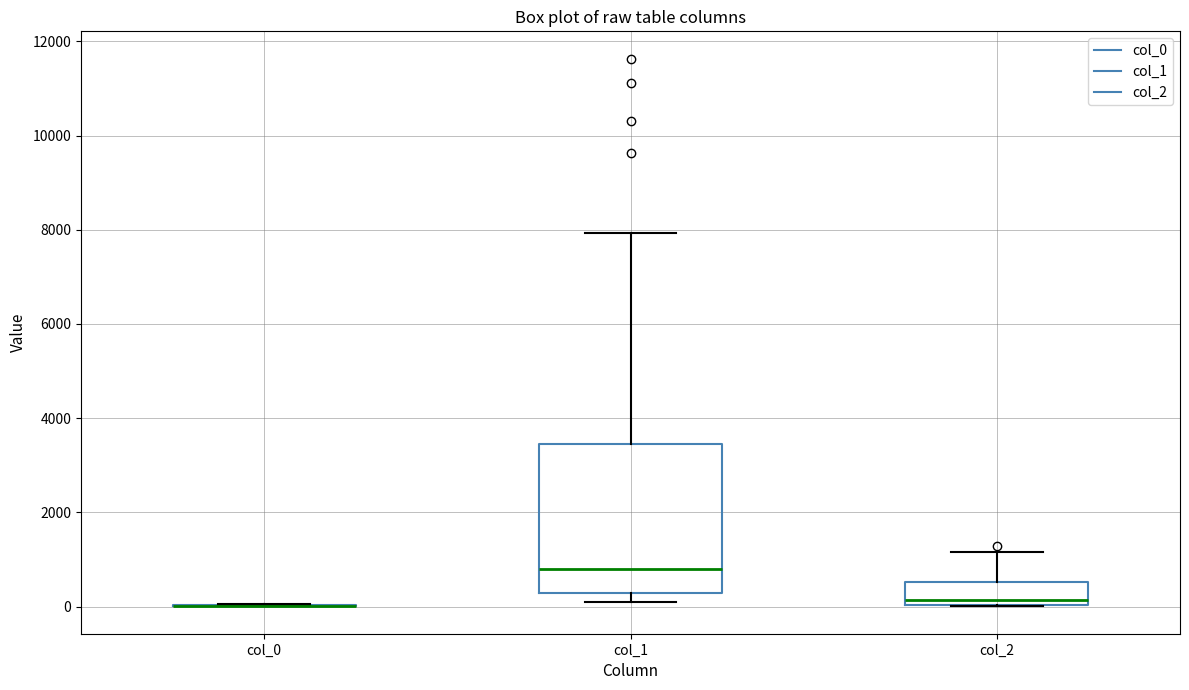

Reading left to right, read every box against the y-axis: the position of its median line, the range the box covers, and the ends of its whiskers. The values are not printed on the chart, so give them approximately, as read against the axis.

col_0: box collapsed to a line at 0, whiskers 0 to 0
col_1: median 800, box 200 to 3400, whiskers 200 (just below the box's lower edge) to 8000
col_2: median 200, box 0 to 600, whiskers 0 to 1200